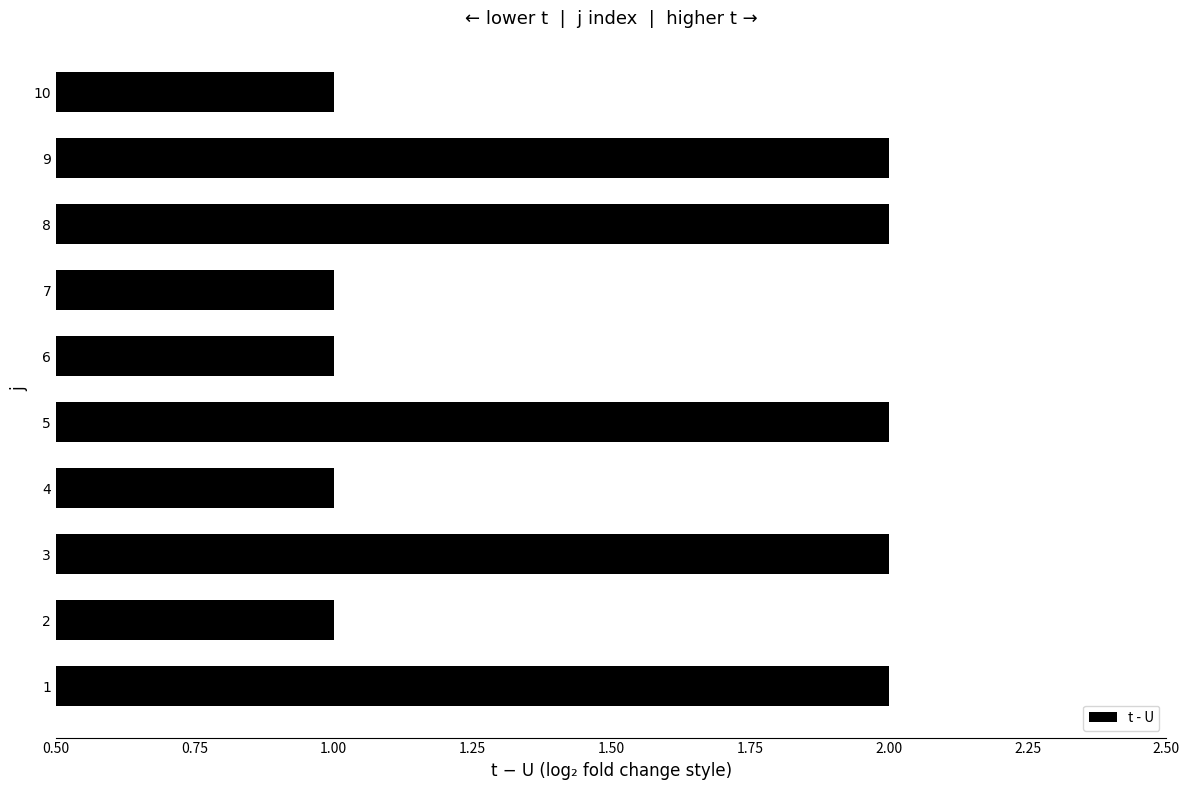

What is the sum of the values at 5 and 6?

3